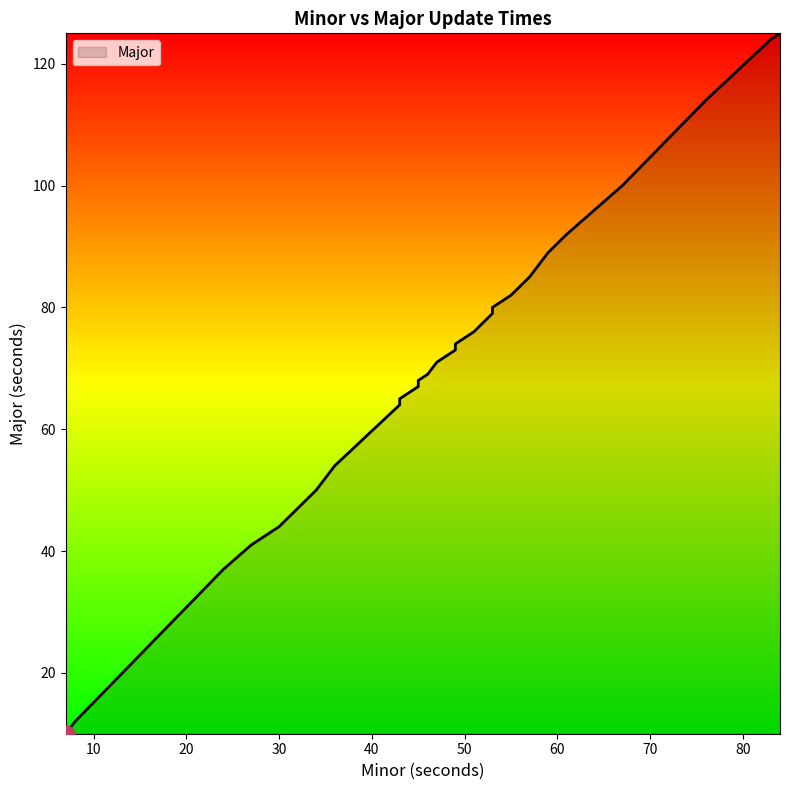

The chart shows a value of 23 at 49. True or false?

False